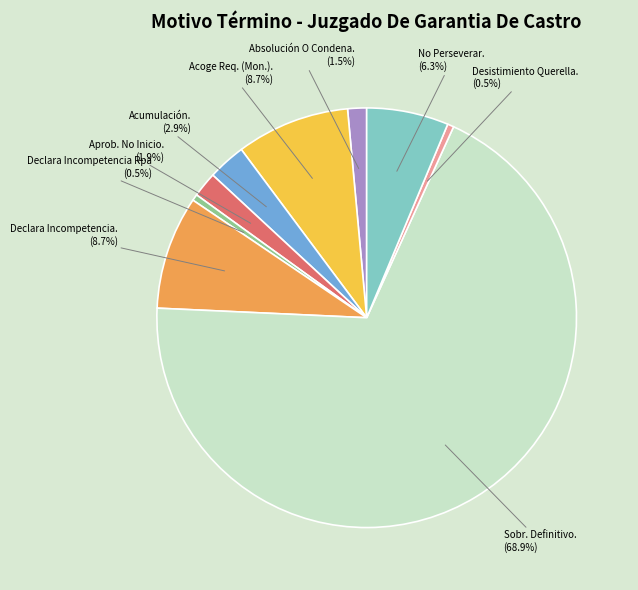

Does any single category account for the majority?

Yes